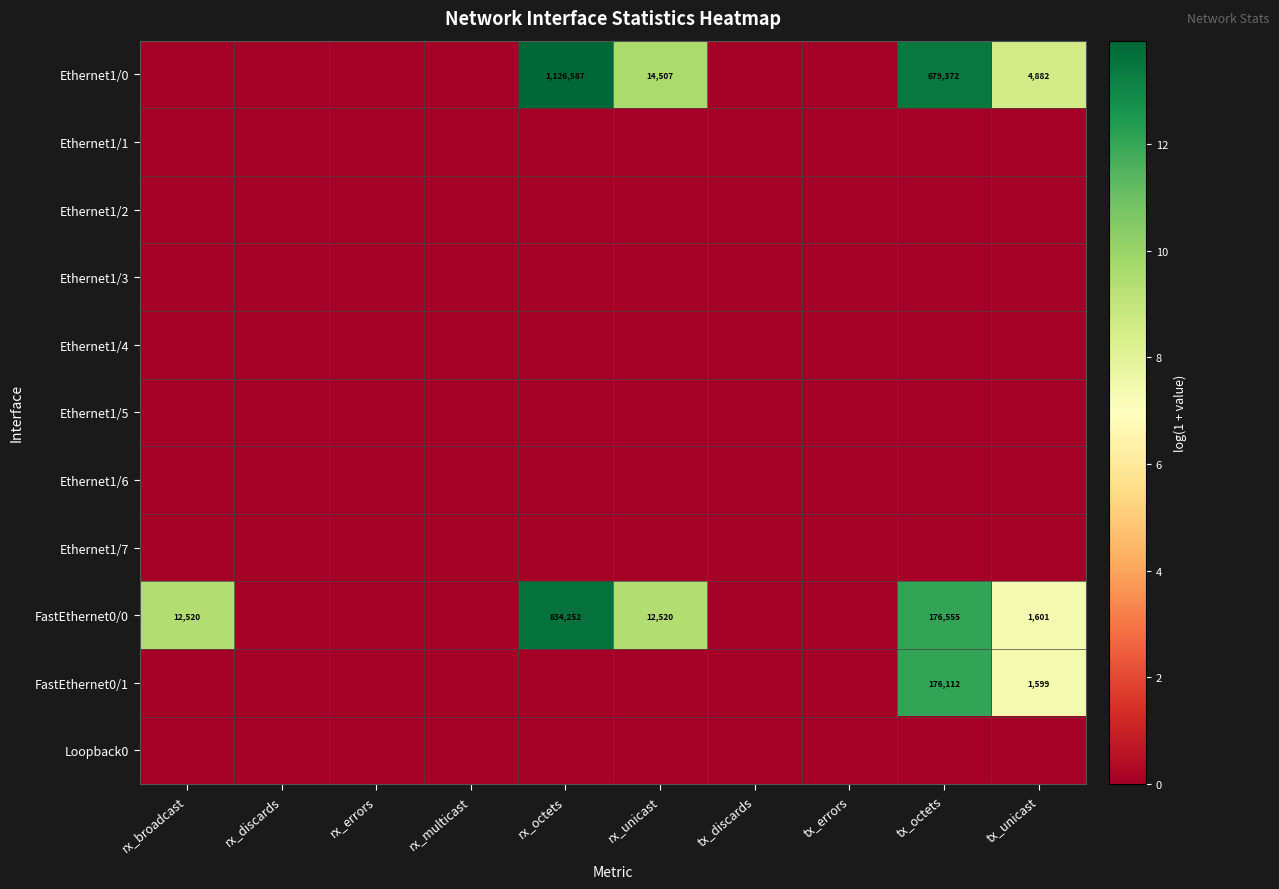

At which category is the sum across all series the highest?

tx_octets